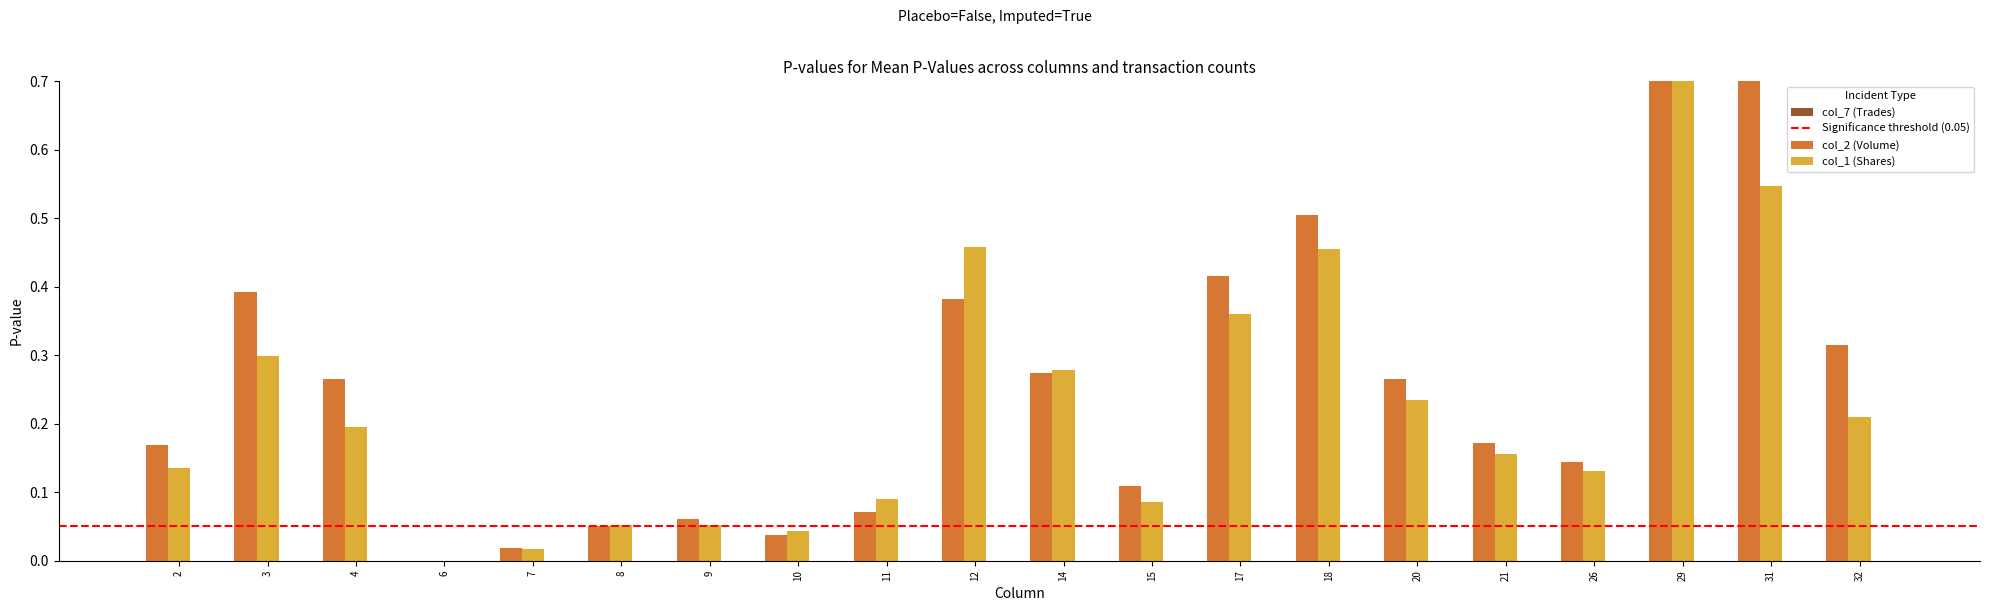

How many data points in col_1 (Shares) are above 0?

19